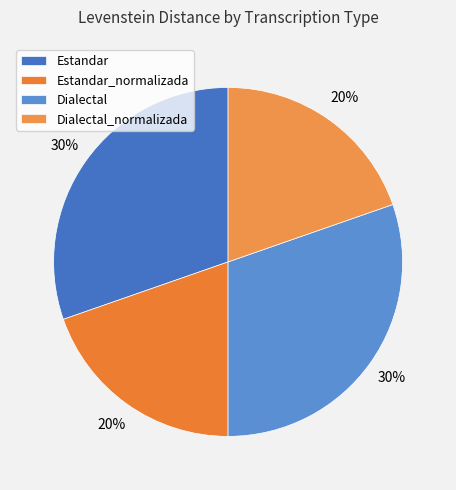

To the nearest percent, what portion does Estandar represent?

30%